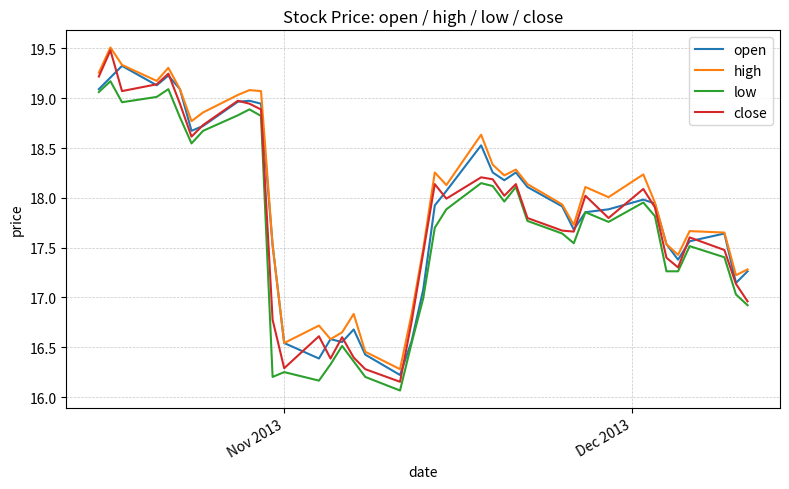

What is the minimum value shown in the chart?

16.1